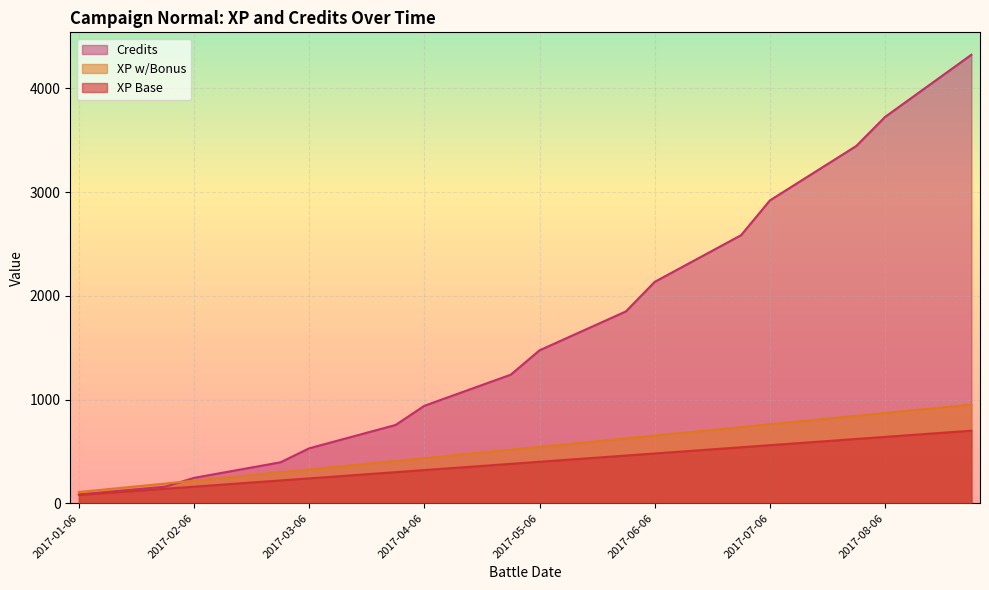

What position from the right is 2017-06-12?

11